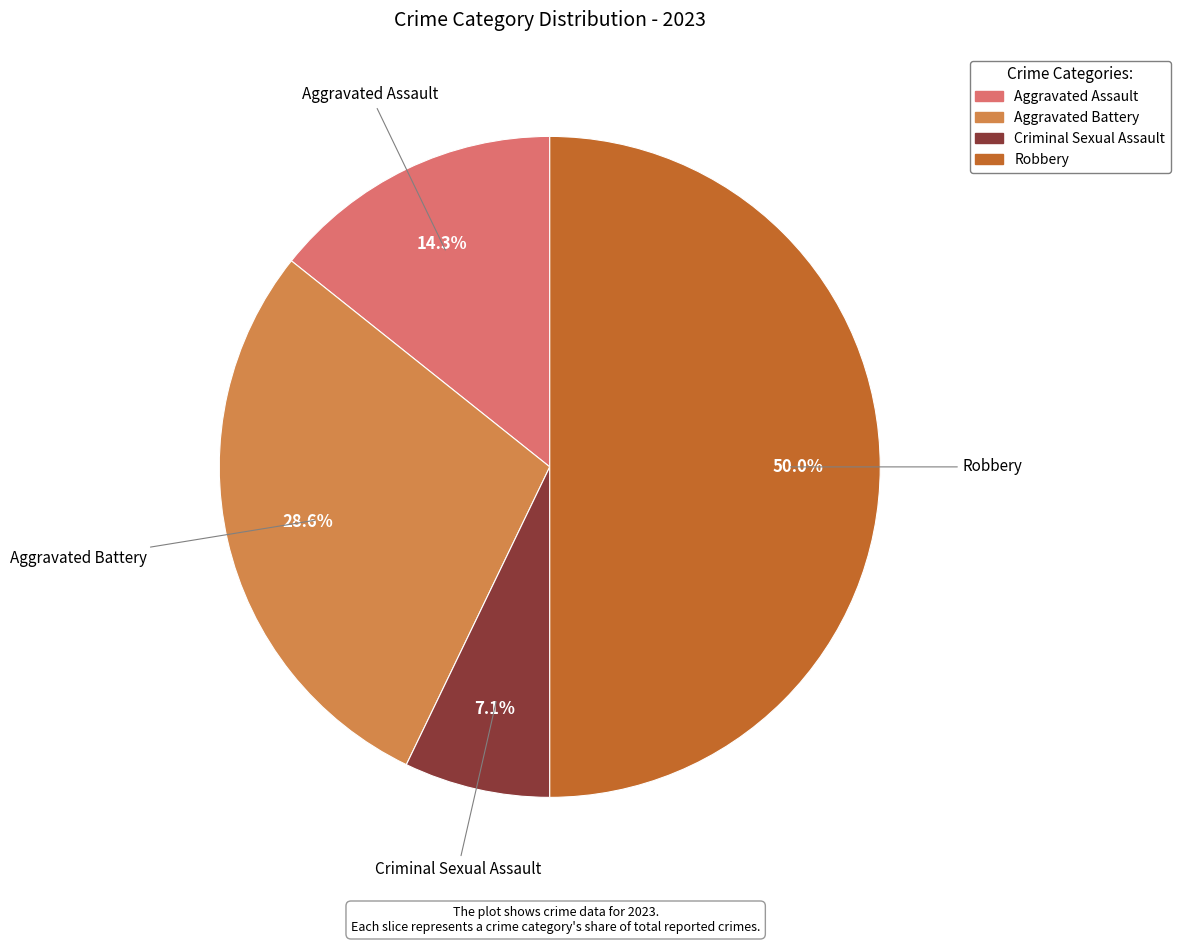

To the nearest percent, what percentage of the pie is Robbery?

50%